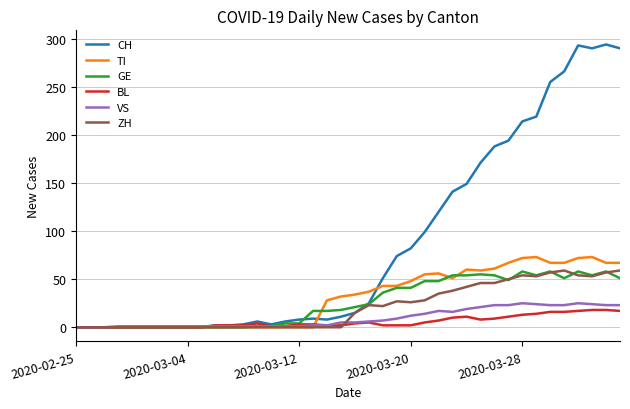

Which series has the largest total across all categories?

CH